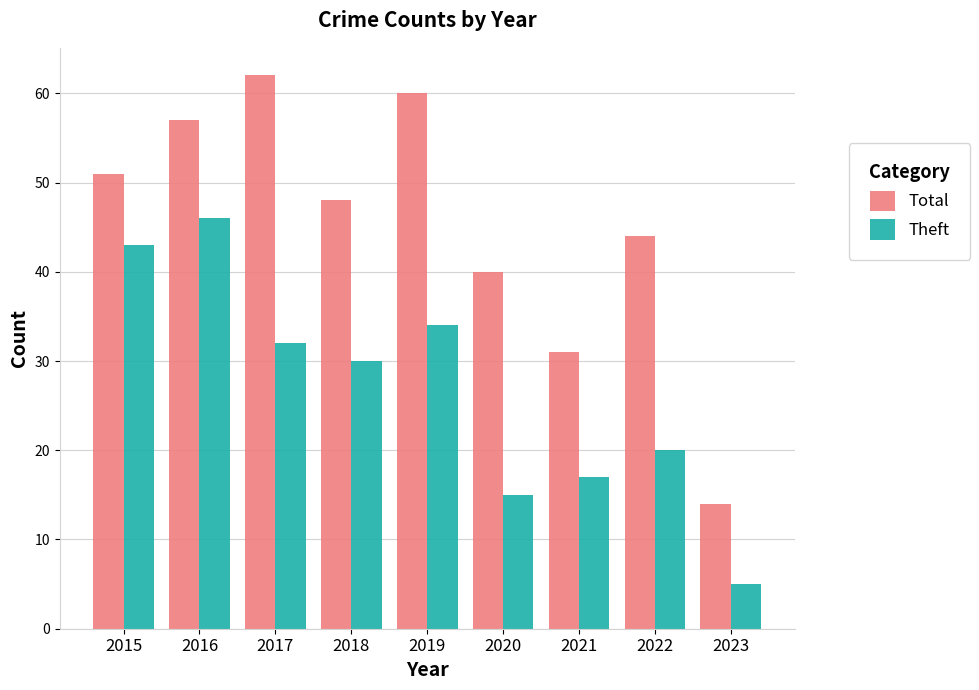

What is the approximate value of Theft at 2016?

46